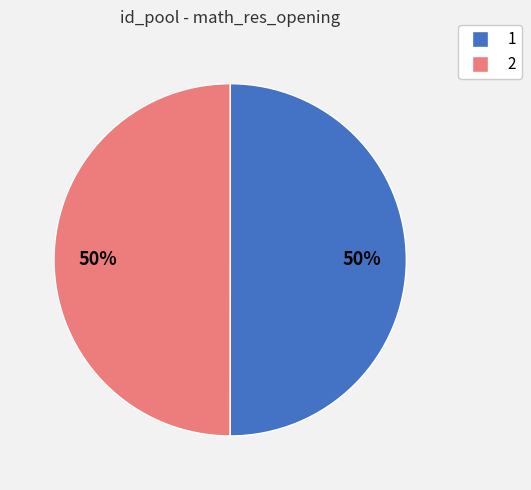

What is the ratio of the value at 2 to the value at 1?

1.0